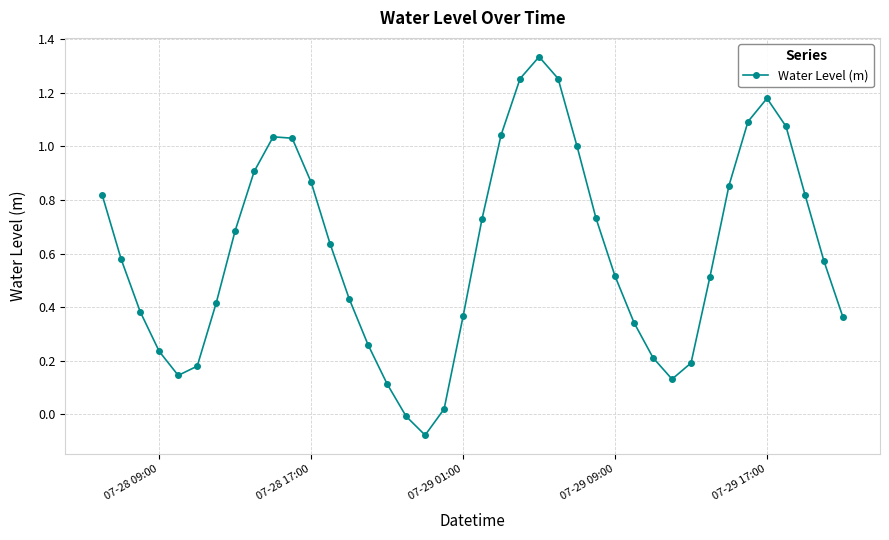

How many interior local valleys (lower than both neighbors) does the data have?

3